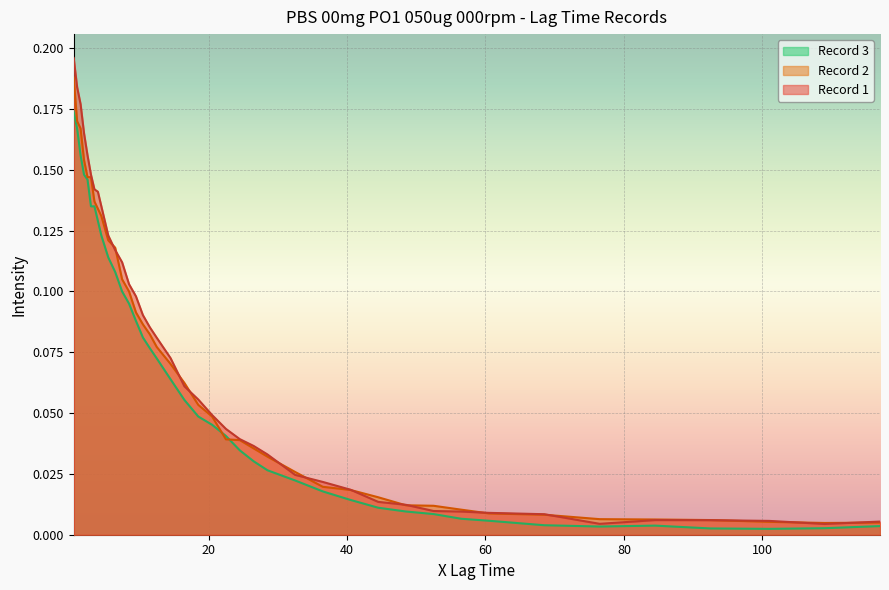

What is the total value across all series at 11?

0.3